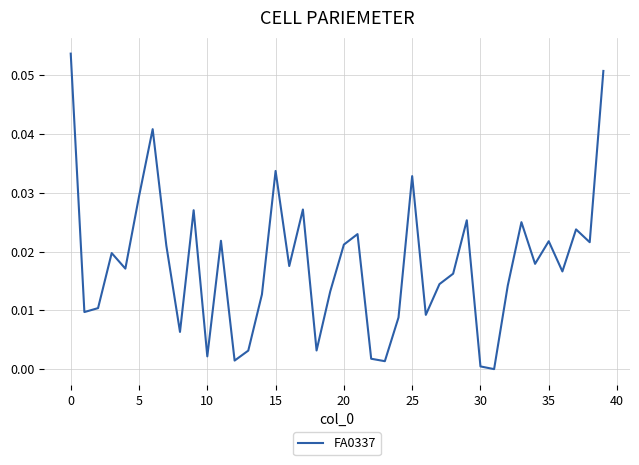

Is this an area chart (filled region under the line)?

No